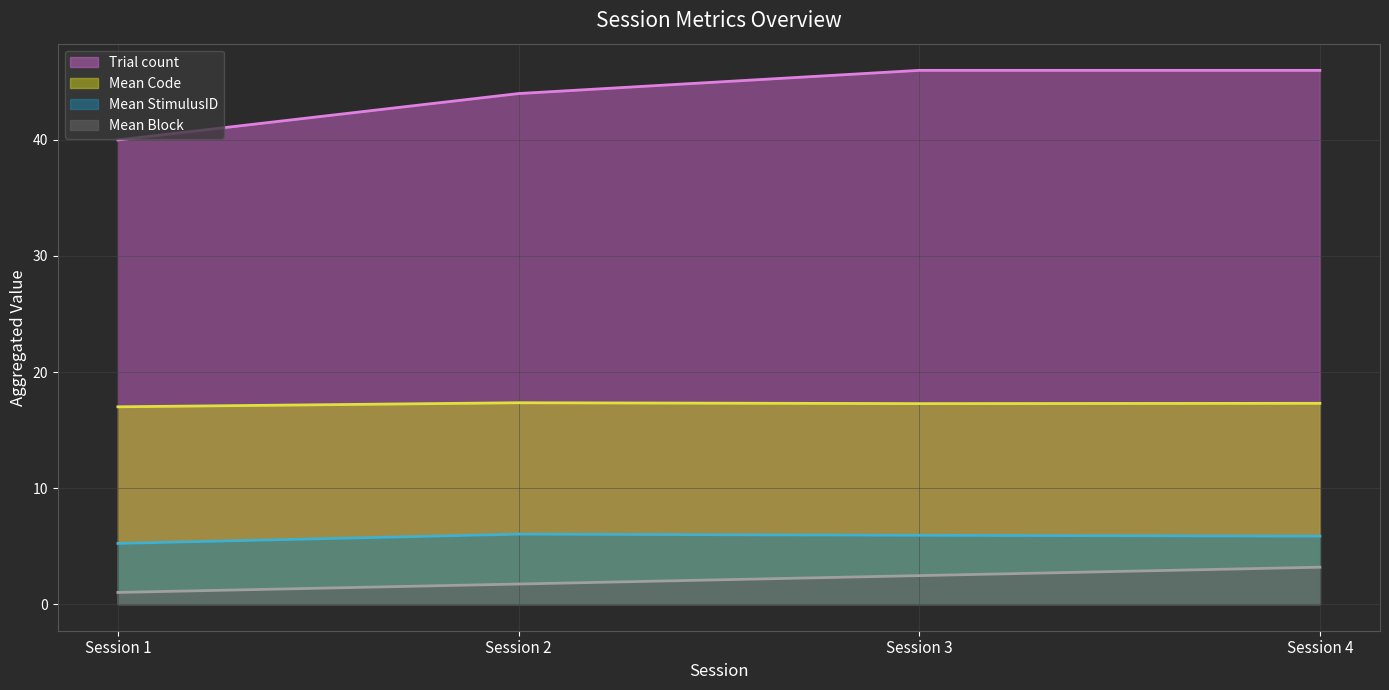

True or false: StimulusID has more than 0 points higher than both neighbors.

False